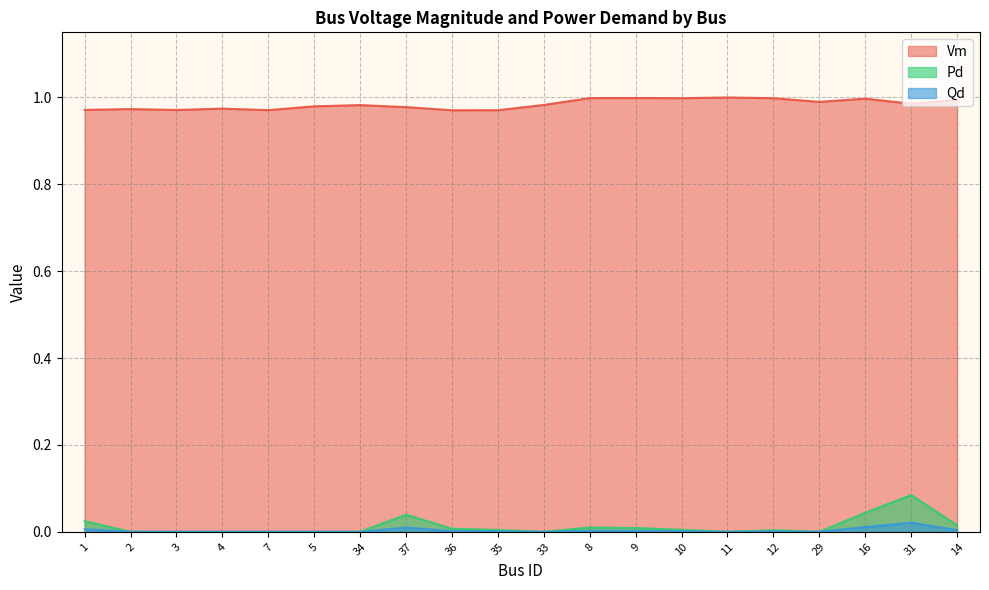

True or false: Vm and Pd intersect in this chart.

False